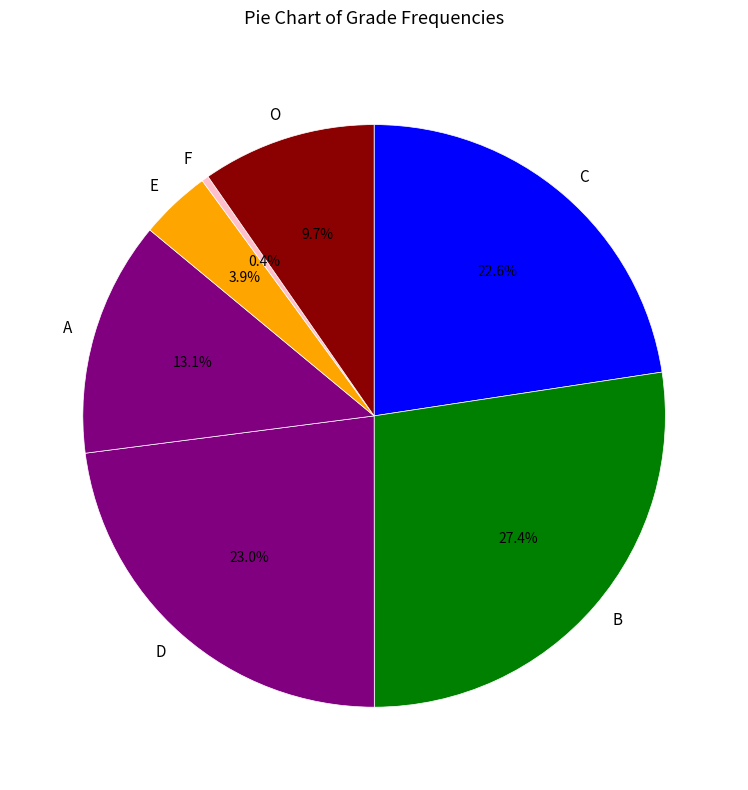

Count the number of slices in the pie.

7